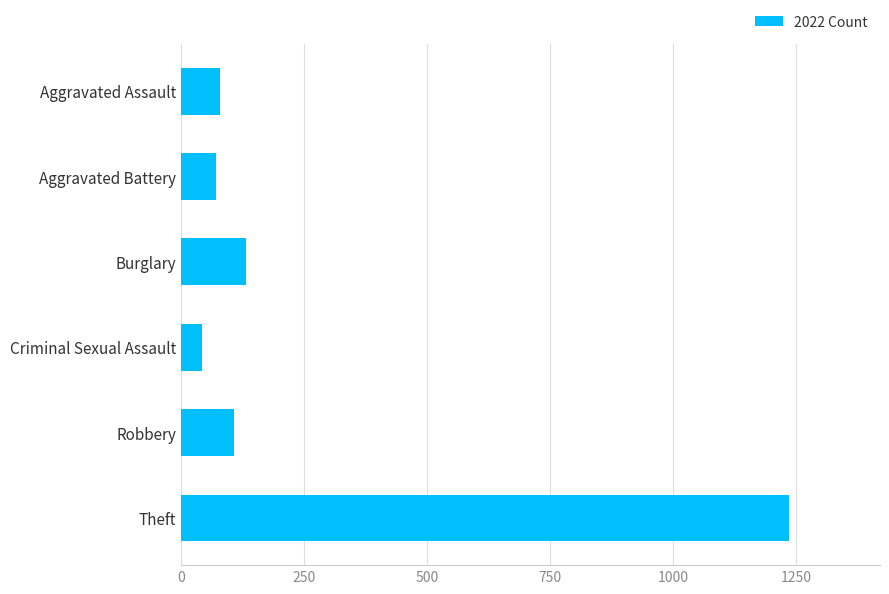

How many data points are less than 108?

3